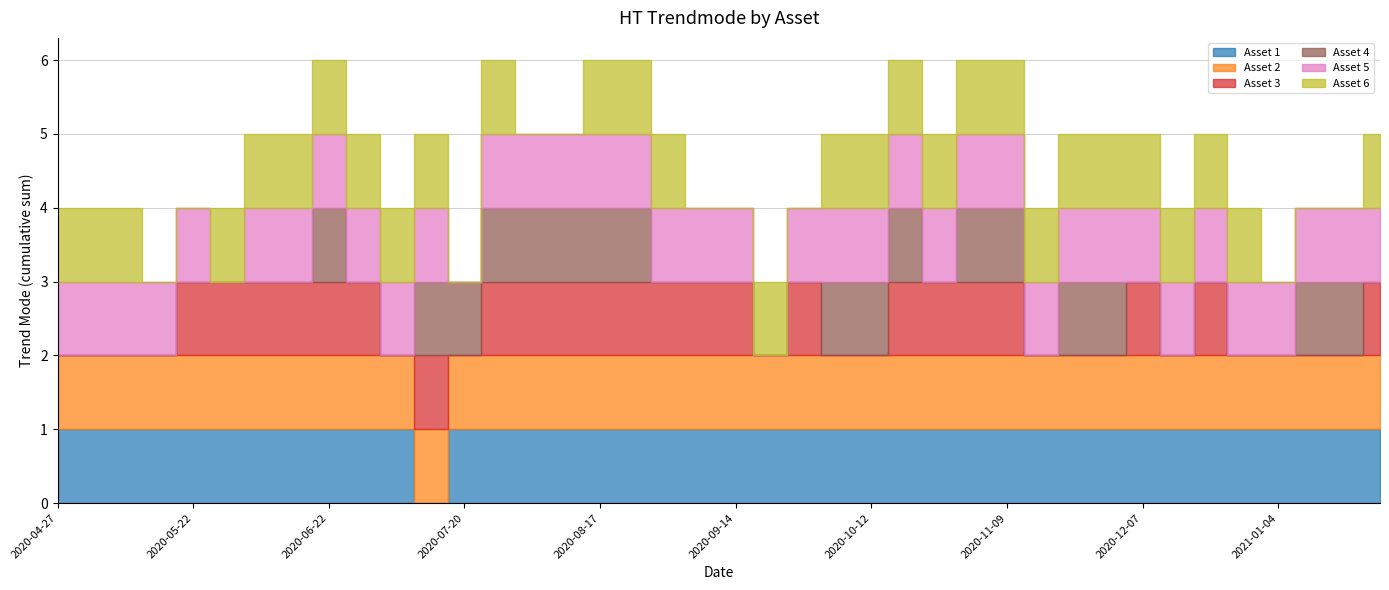

Reading right to left, what are all the values shown in this chart?

Asset 1: 2021-01-25=1	2021-01-15=1	2021-01-11=1	2021-01-04=1	2020-12-28=1	2020-12-21=1	2020-12-14=1	2020-12-07=1	2020-11-30=1	2020-11-23=1	2020-11-16=1	2020-11-09=1	2020-11-02=1	2020-10-26=1	2020-10-19=1	2020-10-12=1	2020-10-05=1	2020-09-28=1	2020-09-21=1	2020-09-14=1	2020-09-04=1	2020-08-31=1	2020-08-24=1	2020-08-17=1	2020-08-10=1	2020-08-03=1	2020-07-27=1	2020-07-20=1	2020-07-13=0	2020-07-06=1	2020-06-29=1	2020-06-22=1	2020-06-15=1	2020-06-08=1	2020-06-01=1	2020-05-22=1	2020-05-18=1	2020-05-11=1	2020-05-04=1	2020-04-27=1
Asset 2: 2021-01-25=1	2021-01-15=1	2021-01-11=1	2021-01-04=1	2020-12-28=1	2020-12-21=1	2020-12-14=1	2020-12-07=1	2020-11-30=1	2020-11-23=1	2020-11-16=1	2020-11-09=1	2020-11-02=1	2020-10-26=1	2020-10-19=1	2020-10-12=1	2020-10-05=1	2020-09-28=1	2020-09-21=1	2020-09-14=1	2020-09-04=1	2020-08-31=1	2020-08-24=1	2020-08-17=1	2020-08-10=1	2020-08-03=1	2020-07-27=1	2020-07-20=1	2020-07-13=1	2020-07-06=1	2020-06-29=1	2020-06-22=1	2020-06-15=1	2020-06-08=1	2020-06-01=1	2020-05-22=1	2020-05-18=1	2020-05-11=1	2020-05-04=1	2020-04-27=1
Asset 3: 2021-01-25=1	2021-01-15=0	2021-01-11=0	2021-01-04=0	2020-12-28=0	2020-12-21=1	2020-12-14=0	2020-12-07=1	2020-11-30=0	2020-11-23=0	2020-11-16=0	2020-11-09=1	2020-11-02=1	2020-10-26=1	2020-10-19=1	2020-10-12=0	2020-10-05=0	2020-09-28=1	2020-09-21=0	2020-09-14=1	2020-09-04=1	2020-08-31=1	2020-08-24=1	2020-08-17=1	2020-08-10=1	2020-08-03=1	2020-07-27=1	2020-07-20=0	2020-07-13=1	2020-07-06=0	2020-06-29=1	2020-06-22=1	2020-06-15=1	2020-06-08=1	2020-06-01=1	2020-05-22=1	2020-05-18=0	2020-05-11=0	2020-05-04=0	2020-04-27=0
Asset 4: 2021-01-25=0	2021-01-15=1	2021-01-11=1	2021-01-04=0	2020-12-28=0	2020-12-21=0	2020-12-14=0	2020-12-07=0	2020-11-30=1	2020-11-23=1	2020-11-16=0	2020-11-09=1	2020-11-02=1	2020-10-26=0	2020-10-19=1	2020-10-12=1	2020-10-05=1	2020-09-28=0	2020-09-21=0	2020-09-14=0	2020-09-04=0	2020-08-31=0	2020-08-24=1	2020-08-17=1	2020-08-10=1	2020-08-03=1	2020-07-27=1	2020-07-20=1	2020-07-13=1	2020-07-06=0	2020-06-29=0	2020-06-22=1	2020-06-15=0	2020-06-08=0	2020-06-01=0	2020-05-22=0	2020-05-18=0	2020-05-11=0	2020-05-04=0	2020-04-27=0
Asset 5: 2021-01-25=1	2021-01-15=1	2021-01-11=1	2021-01-04=1	2020-12-28=1	2020-12-21=1	2020-12-14=1	2020-12-07=1	2020-11-30=1	2020-11-23=1	2020-11-16=1	2020-11-09=1	2020-11-02=1	2020-10-26=1	2020-10-19=1	2020-10-12=1	2020-10-05=1	2020-09-28=1	2020-09-21=0	2020-09-14=1	2020-09-04=1	2020-08-31=1	2020-08-24=1	2020-08-17=1	2020-08-10=1	2020-08-03=1	2020-07-27=1	2020-07-20=0	2020-07-13=1	2020-07-06=1	2020-06-29=1	2020-06-22=1	2020-06-15=1	2020-06-08=1	2020-06-01=0	2020-05-22=1	2020-05-18=1	2020-05-11=1	2020-05-04=1	2020-04-27=1
Asset 6: 2021-01-25=1	2021-01-15=0	2021-01-11=0	2021-01-04=0	2020-12-28=1	2020-12-21=1	2020-12-14=1	2020-12-07=1	2020-11-30=1	2020-11-23=1	2020-11-16=1	2020-11-09=1	2020-11-02=1	2020-10-26=1	2020-10-19=1	2020-10-12=1	2020-10-05=1	2020-09-28=0	2020-09-21=1	2020-09-14=0	2020-09-04=0	2020-08-31=1	2020-08-24=1	2020-08-17=1	2020-08-10=0	2020-08-03=0	2020-07-27=1	2020-07-20=0	2020-07-13=1	2020-07-06=1	2020-06-29=1	2020-06-22=1	2020-06-15=1	2020-06-08=1	2020-06-01=1	2020-05-22=0	2020-05-18=0	2020-05-11=1	2020-05-04=1	2020-04-27=1